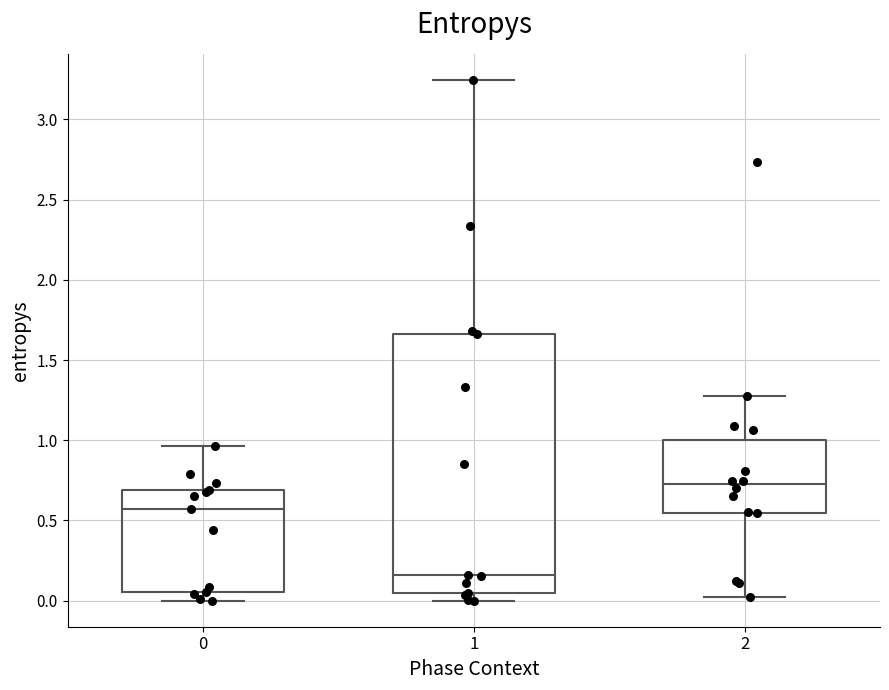

Where is the upper edge of the box at x = 0 on the y-axis? The values are not printed on the chart, so give them approximately, as read against the axis.

0.70